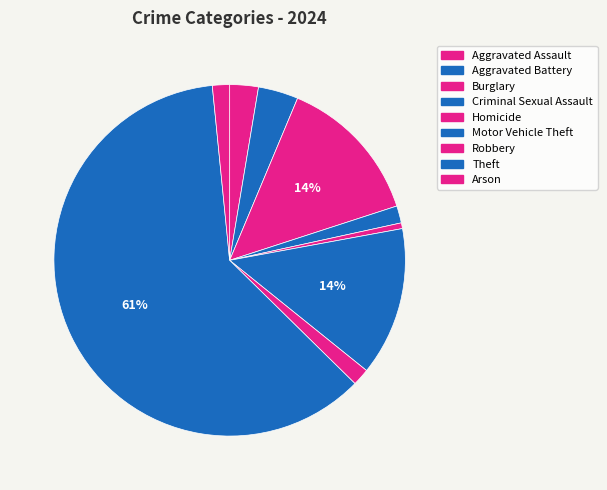

True or false: Theft accounts for 70% of the total.

False